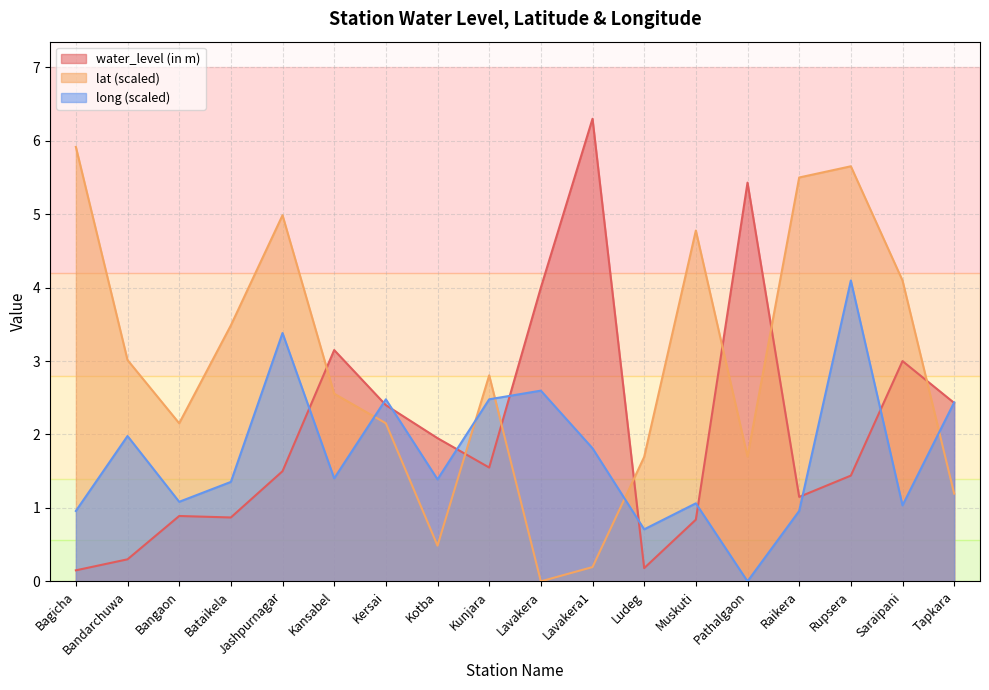

How many lines are shown in the chart?

3